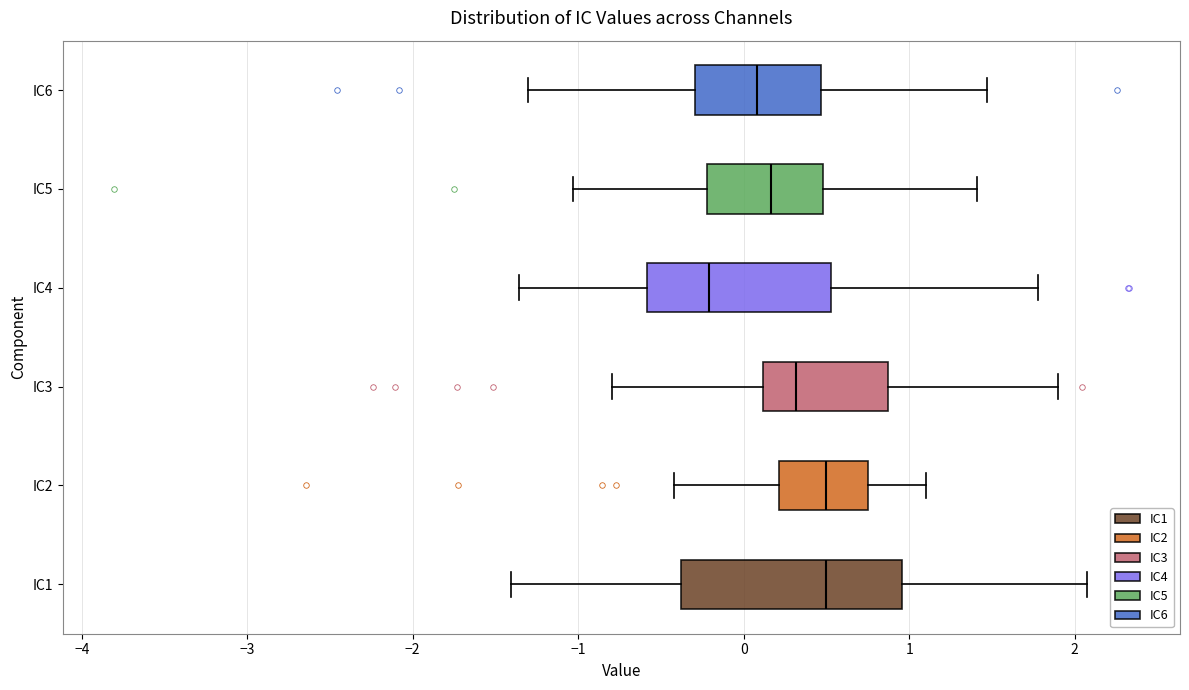

Reading bottom to top, read every box against the x-axis: the position of its median line, the range the box covers, and the ends of its whiskers. The values are not printed on the chart, so give them approximately, as read against the axis.

IC1: median 0.5, box -0.4 to 1.0, whiskers -1.4 to 2.1
IC2: median 0.5, box 0.2 to 0.7, whiskers -0.4 to 1.1
IC3: median 0.3, box 0.1 to 0.9, whiskers -0.8 to 1.9
IC4: median -0.2, box -0.6 to 0.5, whiskers -1.4 to 1.8
IC5: median 0.2, box -0.2 to 0.5, whiskers -1.0 to 1.4
IC6: median 0.1, box -0.3 to 0.5, whiskers -1.3 to 1.5